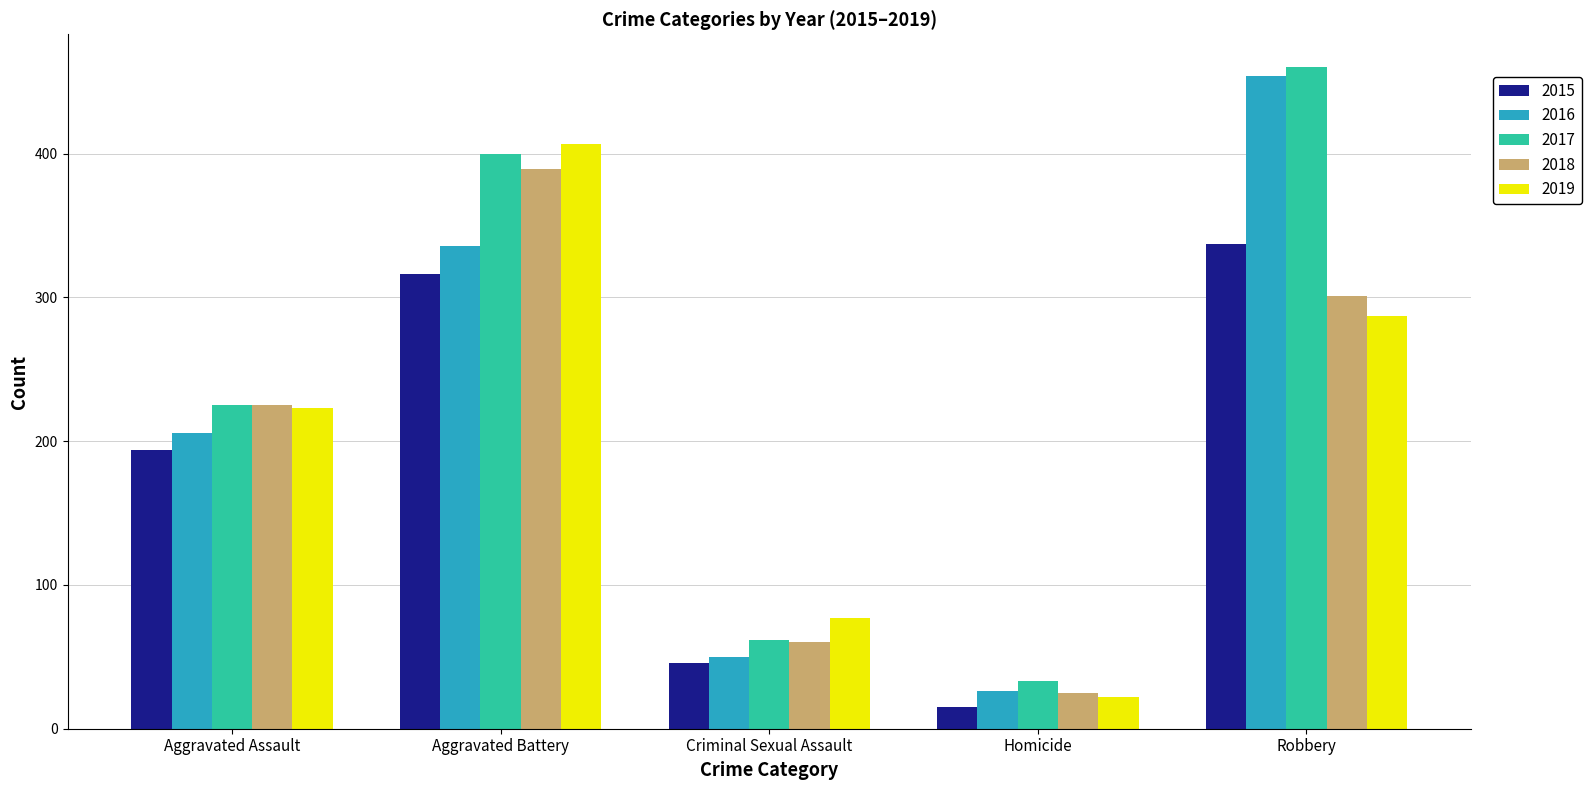

What are all the series names shown in the legend?

2015, 2016, 2017, 2018, 2019